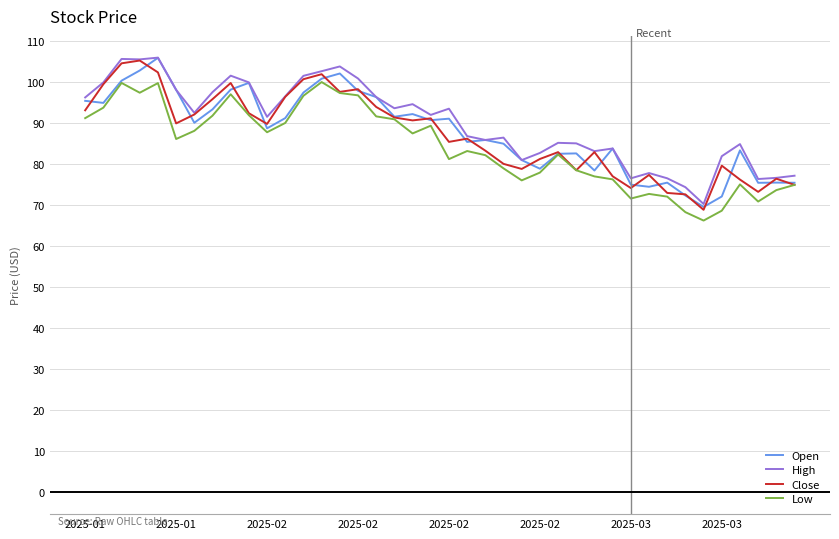

What is the lowest value of the Low series?

66.3